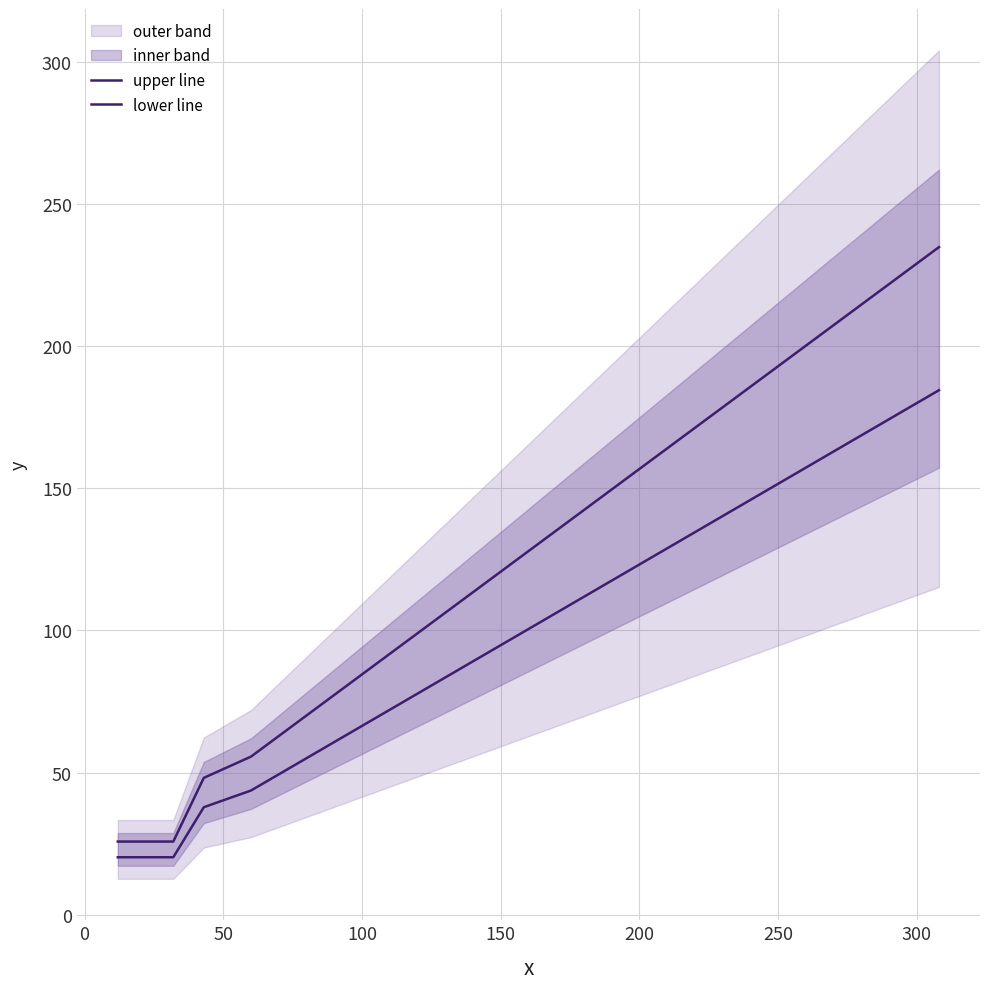

The value of lower line at 12 is 187.3. True or false?

False